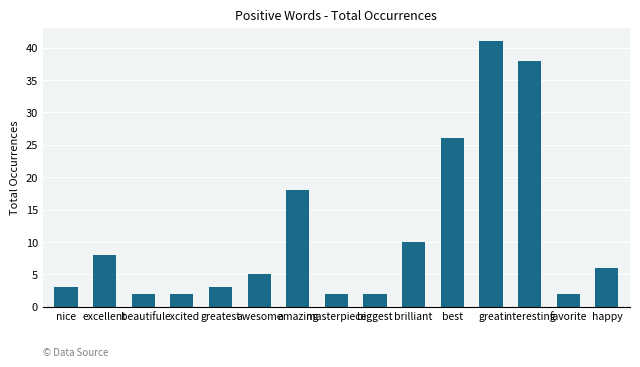

How many series are shown in this chart?

1